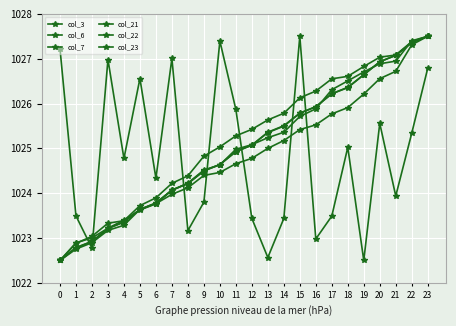

Reading right to left, extract all data points from this chart.

col_3: 1026.8	1025.3	1023.9	1025.6	1022.5	1025.0	1023.5	1023.0	1027.5	1023.4	1022.6	1023.4	1025.9	1027.4	1023.8	1023.2	1027.0	1024.3	1026.6	1024.8	1027.0	1022.8	1023.5	1027.2
col_6: 1027.5	1027.4	1026.9	1026.9	1026.7	1026.5	1026.3	1025.9	1025.7	1025.4	1025.2	1025.1	1025.0	1024.6	1024.5	1024.2	1024.1	1023.8	1023.6	1023.4	1023.2	1023.0	1022.9	1022.5
col_7: 1027.5	1027.4	1027.1	1026.9	1026.6	1026.4	1026.2	1025.9	1025.8	1025.5	1025.4	1025.1	1024.9	1024.6	1024.5	1024.2	1024.1	1023.8	1023.6	1023.4	1023.2	1022.9	1022.8	1022.5
col_21: 1027.5	1027.4	1027.1	1026.9	1026.6	1026.4	1026.2	1025.9	1025.8	1025.5	1025.4	1025.1	1024.9	1024.6	1024.5	1024.2	1024.1	1023.8	1023.6	1023.4	1023.2	1022.9	1022.8	1022.5
col_22: 1027.5	1027.3	1026.7	1026.6	1026.2	1025.9	1025.8	1025.5	1025.4	1025.2	1025.0	1024.8	1024.7	1024.5	1024.4	1024.1	1024.0	1023.8	1023.6	1023.3	1023.2	1022.9	1022.8	1022.5
col_23: 1027.5	1027.4	1027.1	1027.0	1026.8	1026.6	1026.6	1026.3	1026.1	1025.8	1025.6	1025.4	1025.3	1025.0	1024.8	1024.4	1024.2	1023.9	1023.7	1023.4	1023.3	1023.0	1022.9	1022.5